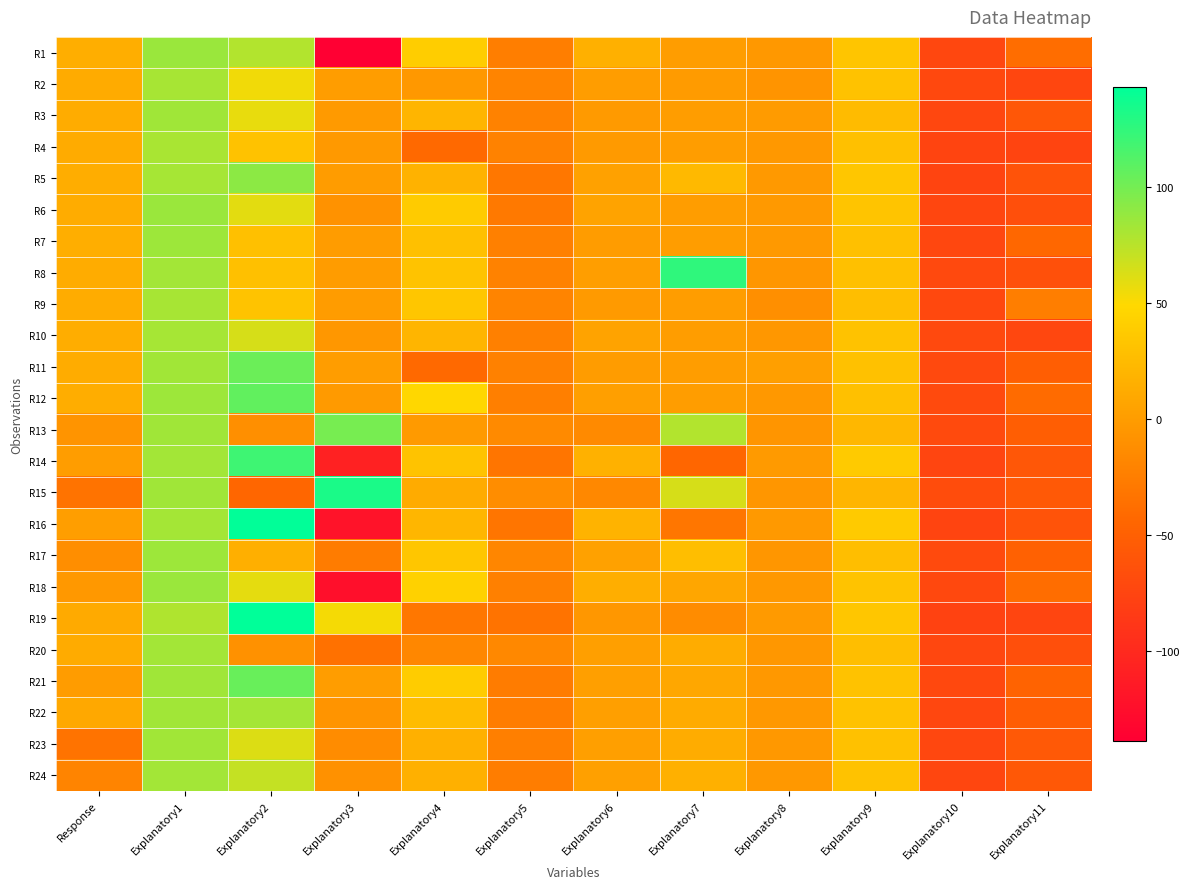

List the series in order of their peak value, highest first.

R19, R16, R15, R8, R14, R12, R21, R11, R13, R5, R18, R6, R1, R17, R7, R3, R22, R23, R20, R24, R10, R2, R9, R4